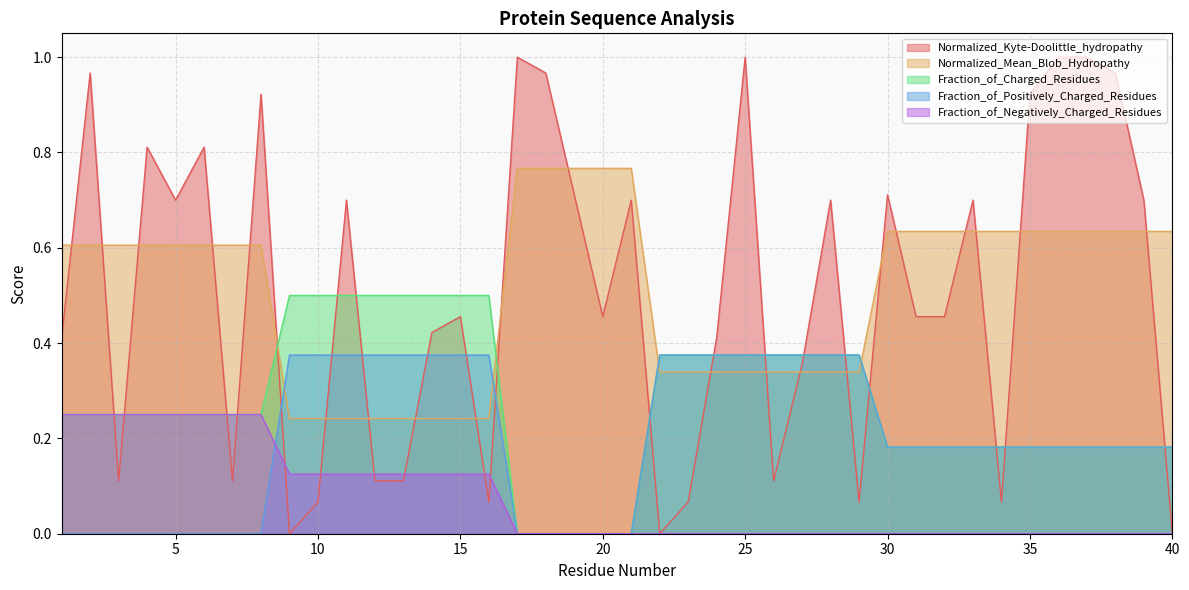

Which category has the highest value across all series?

17